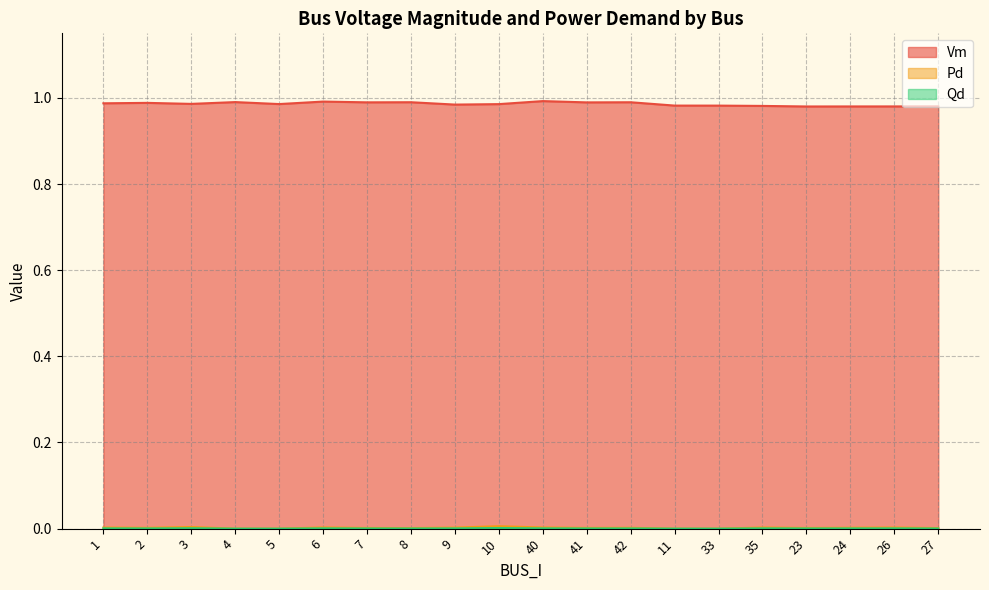

Reading right to left, list all the values displayed in this chart.

Vm: 1.0	1.0	1.0	1.0	1.0	1.0	1.0	1.0	1.0	1.0	1.0	1.0	1.0	1.0	1.0	1.0	1.0	1.0	1.0	1.0
Pd: 0.0	0.0	0.0	0.0	0.0	0.0	0.0	0.0	0.0	0.0	0.0	0.0	0.0	0.0	0.0	0.0	0.0	0.0	0.0	0.0
Qd: 0.0	0.0	0.0	0.0	0.0	0.0	0.0	0.0	0.0	0.0	0.0	0.0	0.0	0.0	0.0	0.0	0.0	0.0	0.0	0.0